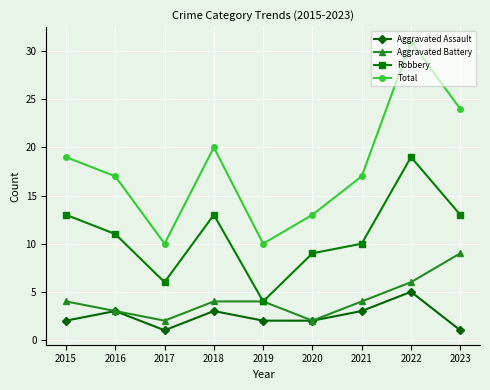

At 2015, list the series in order from largest to smallest.

Total, Robbery, Aggravated Battery, Aggravated Assault